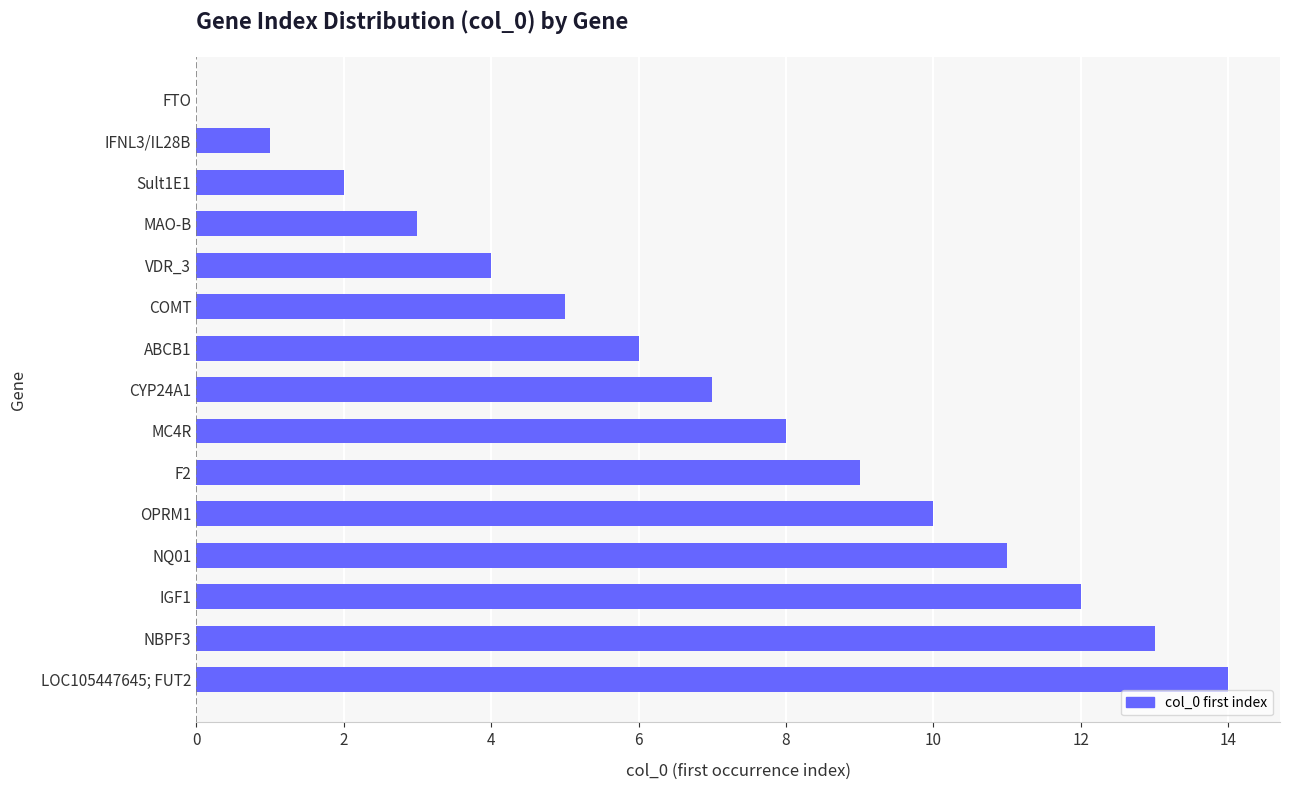

What is the sum of all values?

105